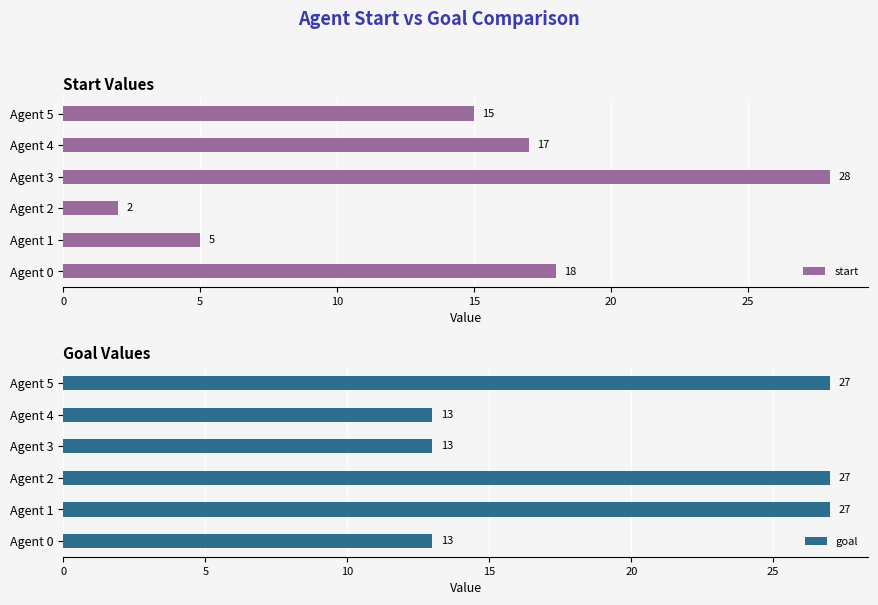

What is the maximum value shown in the chart?

28